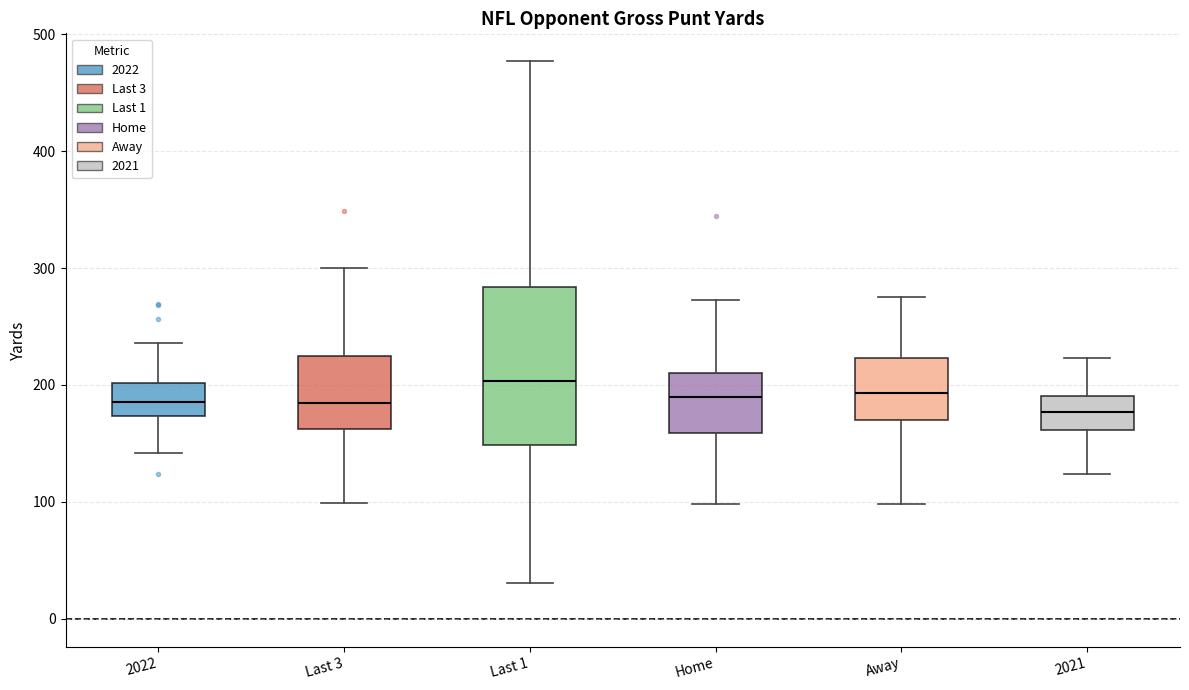

Reading left to right, read every box against the y-axis: the position of its median line, the range the box covers, and the ends of its whiskers. The values are not printed on the chart, so give them approximately, as read against the axis.

2022: median 190, box 170 to 200, whiskers 140 to 240
Last 3: median 180, box 160 to 230, whiskers 100 to 300
Last 1: median 200, box 150 to 280, whiskers 30 to 480
Home: median 190, box 160 to 210, whiskers 100 to 270
Away: median 190, box 170 to 220, whiskers 100 to 280
2021: median 180, box 160 to 190, whiskers 120 to 220